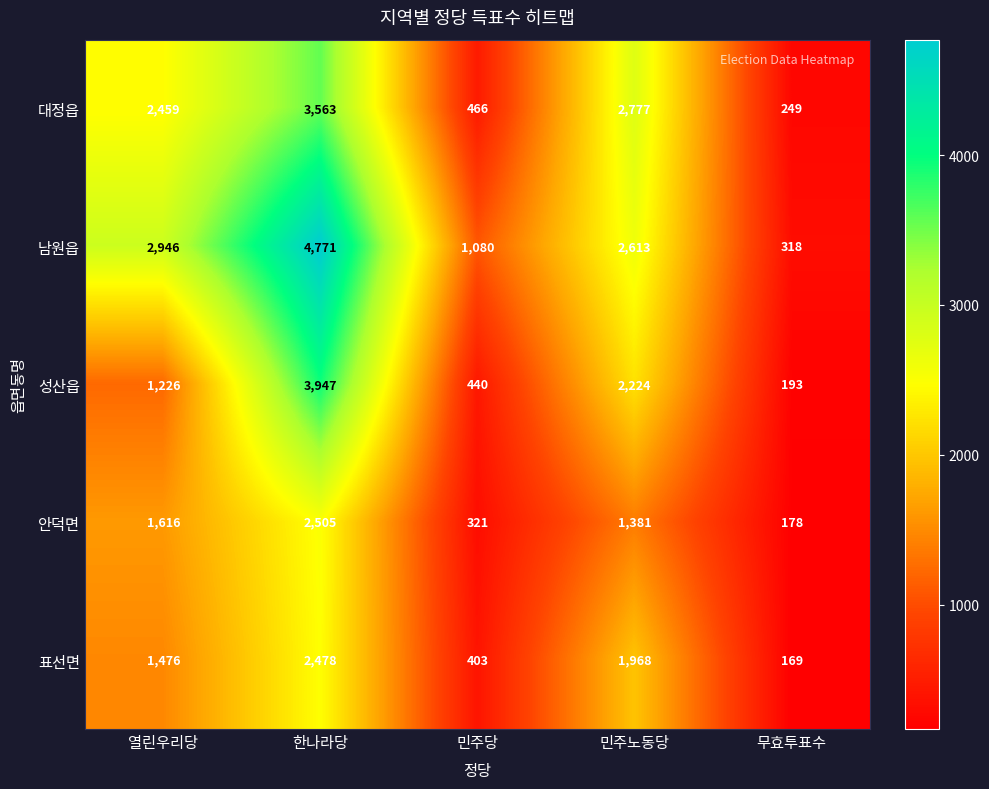

Reading left to right, extract all data points from this chart.

대정읍: 2459	3563	466	2777	249
남원읍: 2946	4771	1080	2613	318
성산읍: 1226	3947	440	2224	193
안덕면: 1616	2505	321	1381	178
표선면: 1476	2478	403	1968	169